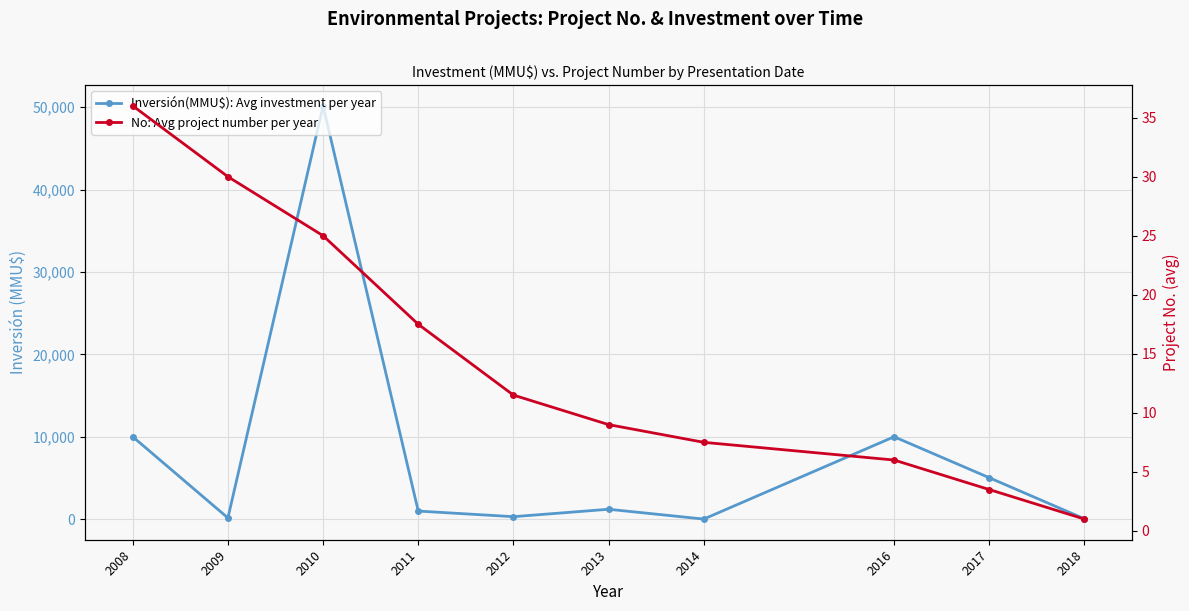

The value of Inversión(MMU$): Avg investment per year at 2009 is 45.9. True or false?

False